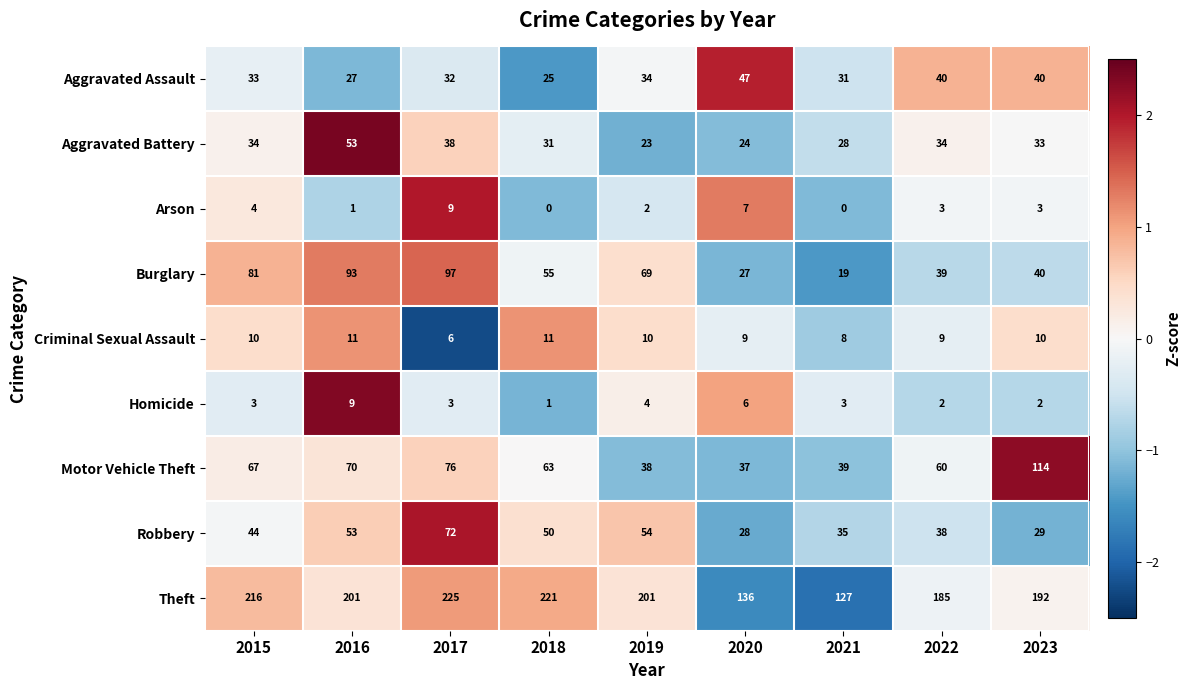

Which series has the largest total across all categories?

Theft